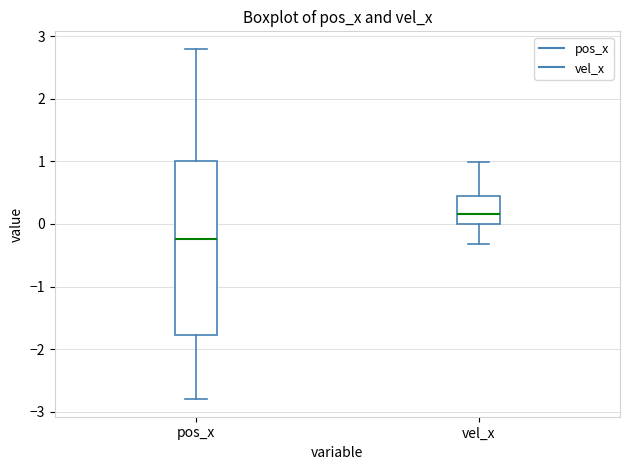

Which box's median line is the highest?

vel_x